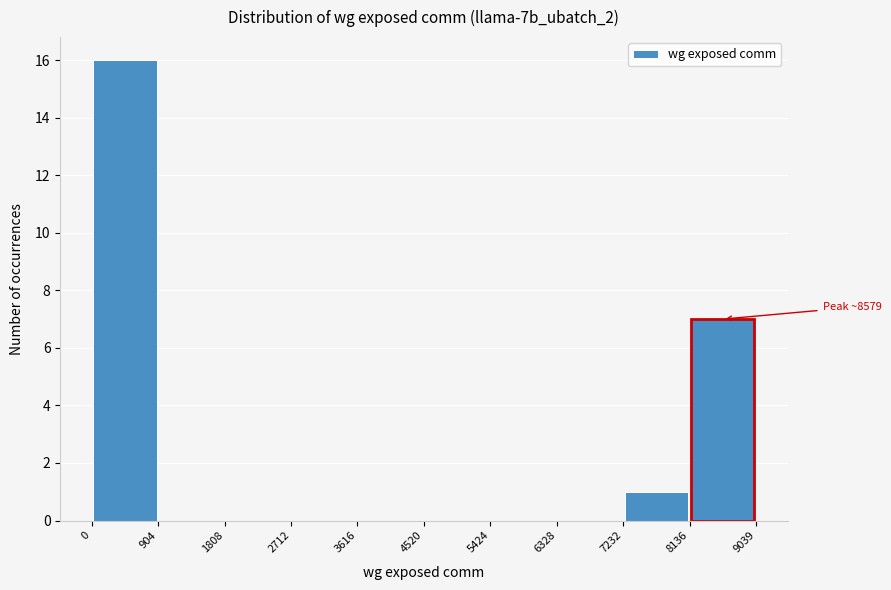

Over which range of the x-axis is the bar tallest?

0 to 904